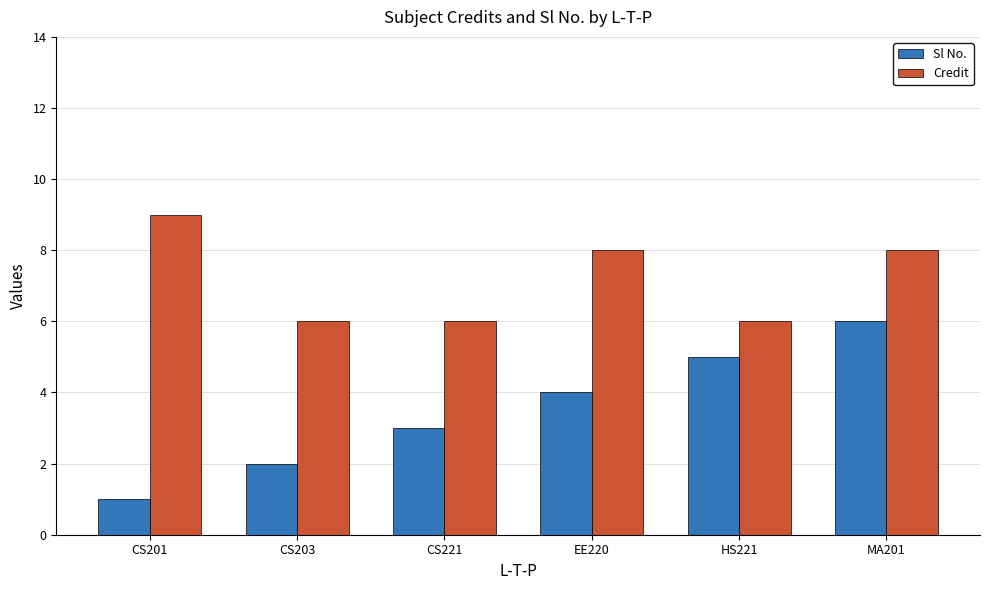

What are all the series names shown in the legend?

Sl No., Credit